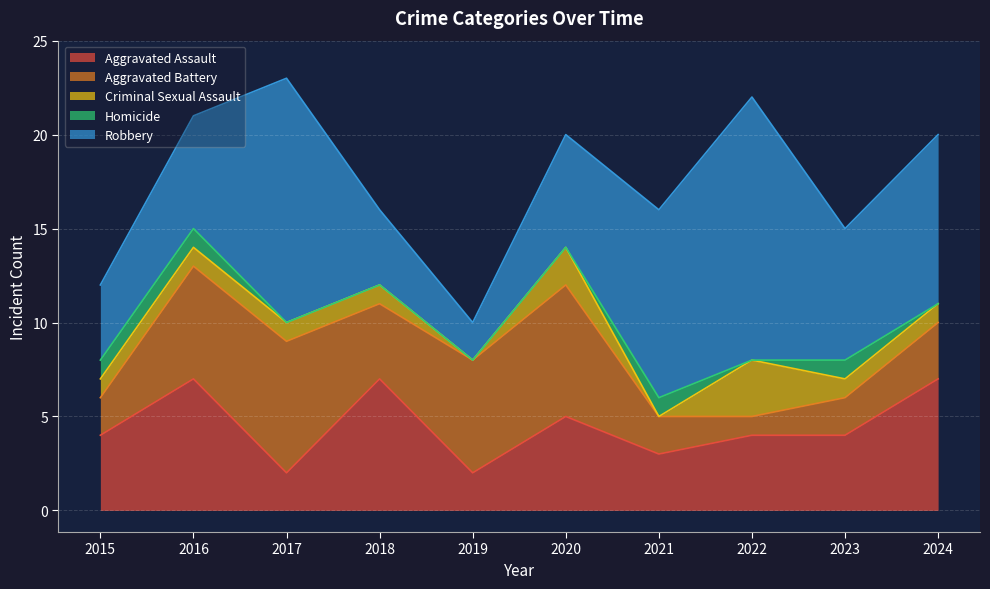

How many data points in Robbery are above 7?

4